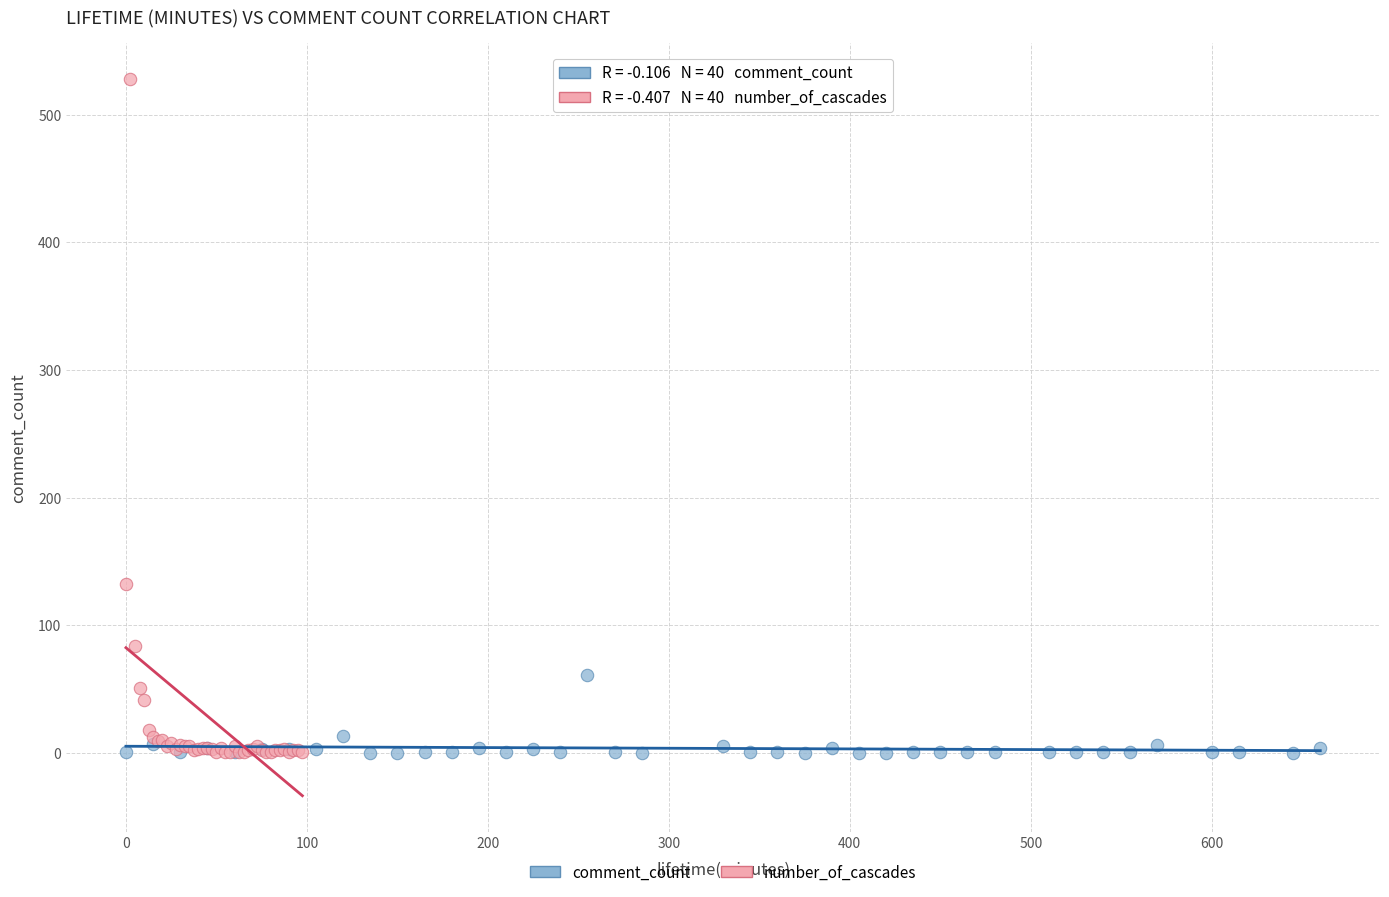

Which series has the largest Y range (max minus min)?

number_of_cascades